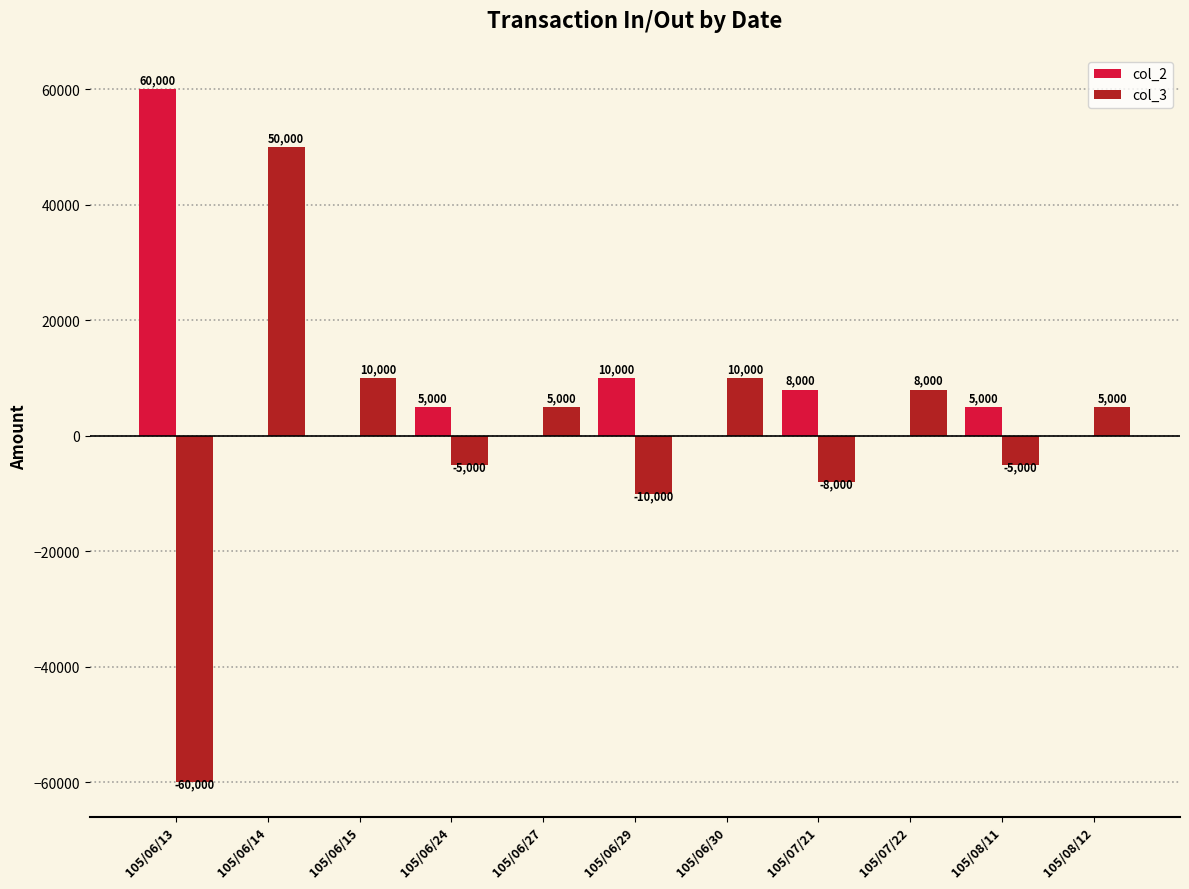

The col_2 series shows -21518 at 105/07/22. True or false?

False